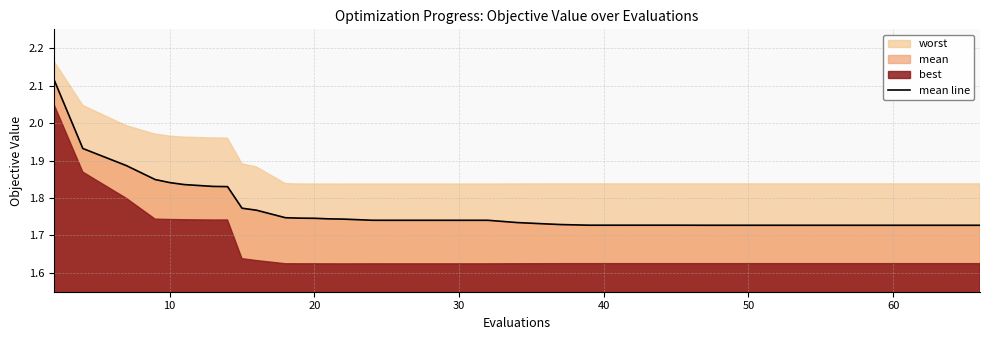

True or false: mean line has a value of 1.0 at 20.

False